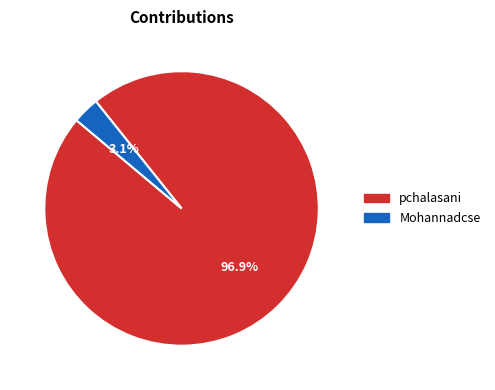

Between pchalasani and Mohannadcse, which is larger?

pchalasani